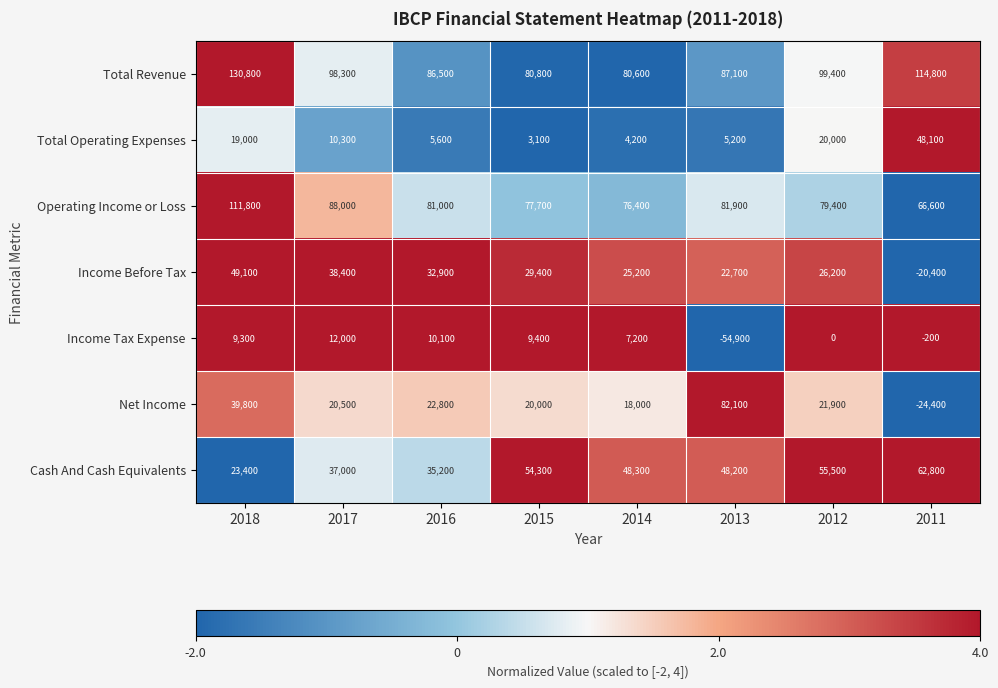

Which series has the widest spread of values?

Net Income